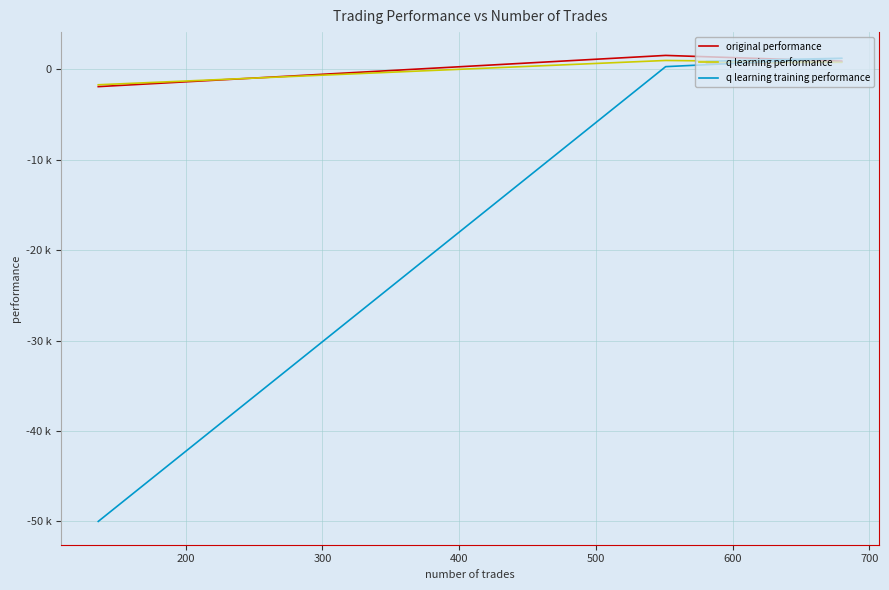

Is the value of q learning training performance at 400 greater than the value of q learning performance at 200?

No